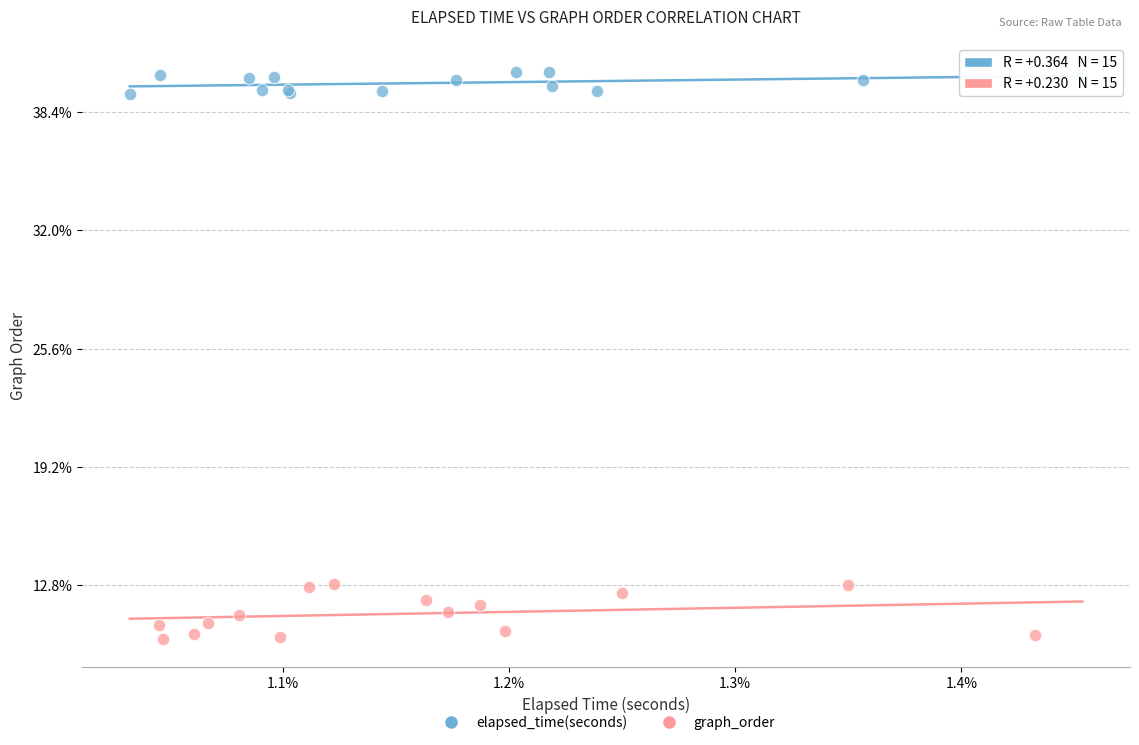

What are all the series names shown in the legend?

elapsed_time(seconds), graph_order